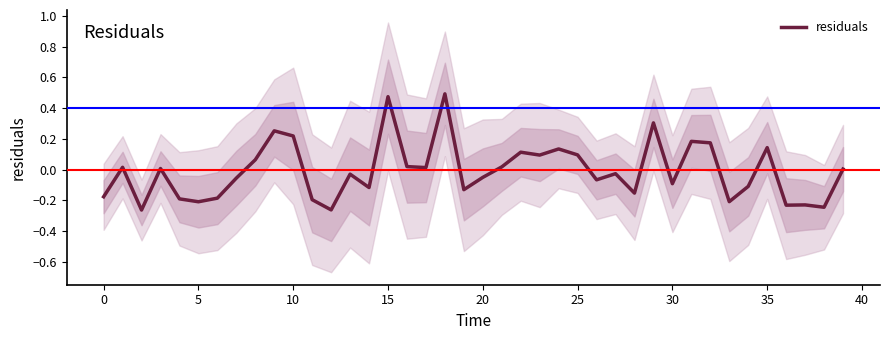

Reading left to right, what are all the values shown in this chart?

-0.2	0.0	-0.3	0.0	-0.2	-0.2	-0.2	-0.1	0.1	0.3	0.2	-0.2	-0.3	-0.0	-0.1	0.5	0.0	0.0	0.5	-0.1	-0.1	0.0	0.1	0.1	0.1	0.1	-0.1	-0.0	-0.2	0.3	-0.1	0.2	0.2	-0.2	-0.1	0.1	-0.2	-0.2	-0.2	0.0